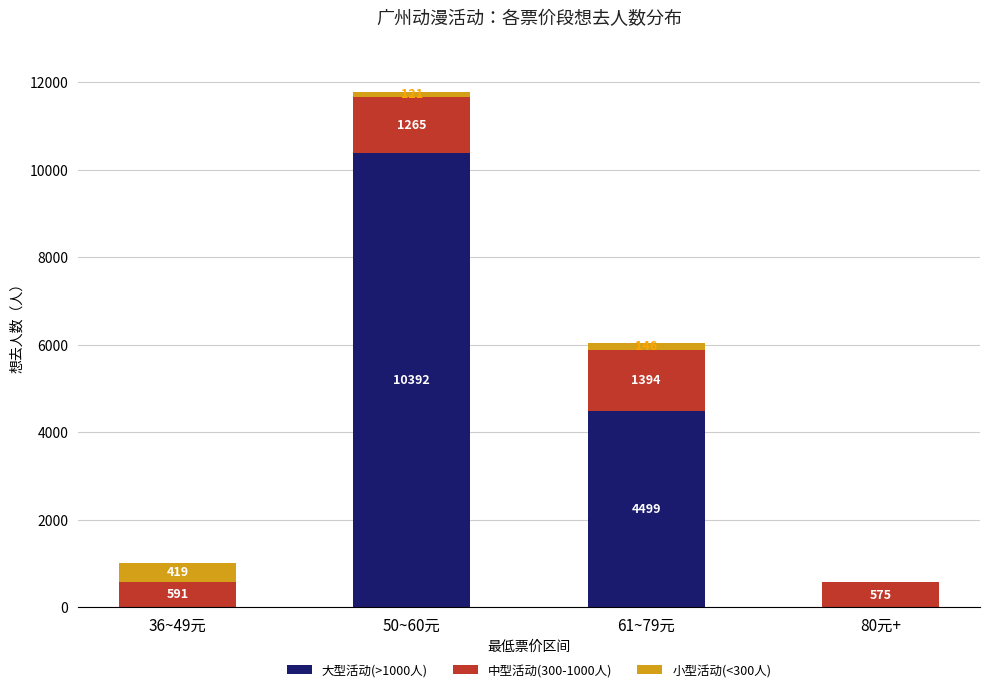

Are the bars grouped side by side (vs. stacked)?

No